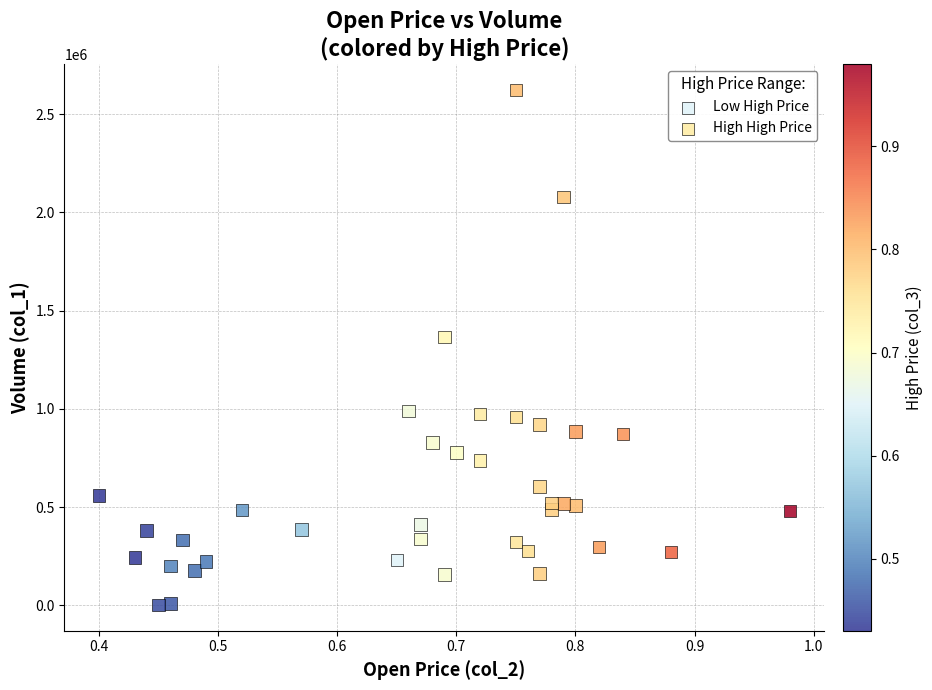

Which series reaches the minimum Y coordinate?

Low High Price